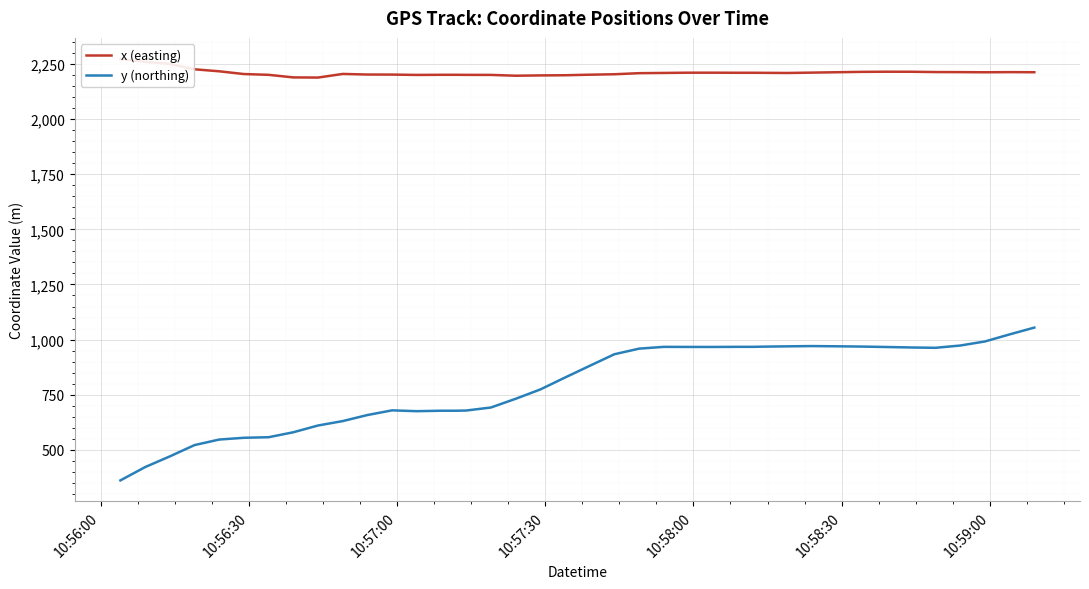

What is the minimum value for y (northing)?

361.6